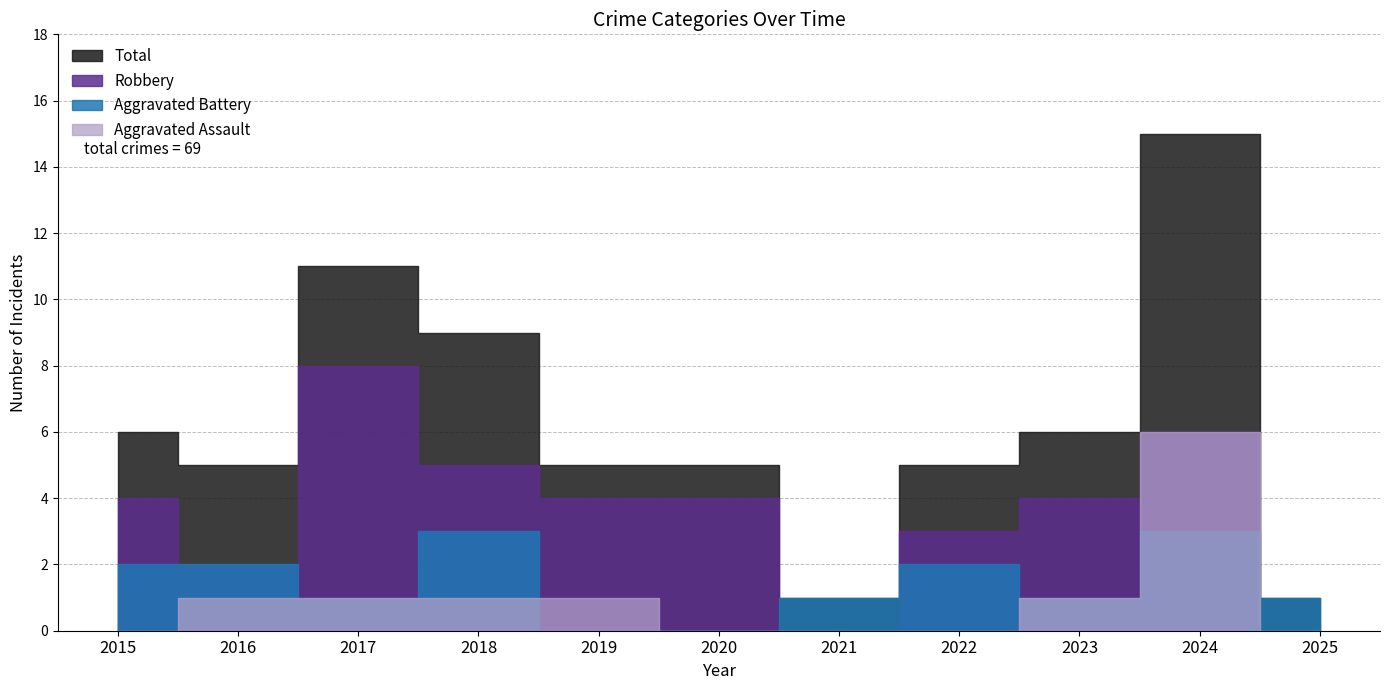

In Aggravated Assault, how many points are higher than both neighbors (excluding endpoints)?

1